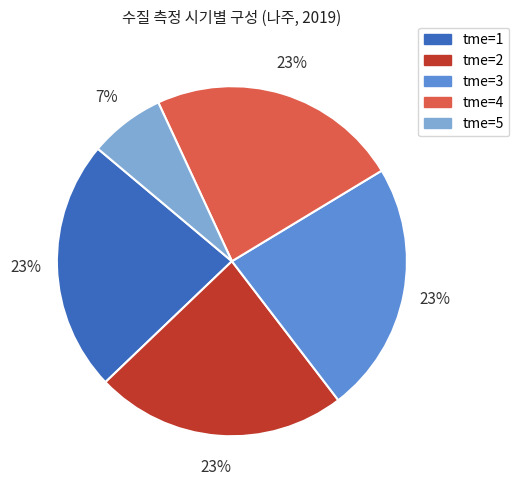

To the nearest percent, what is the difference between the largest and smallest slice percentages?

16%